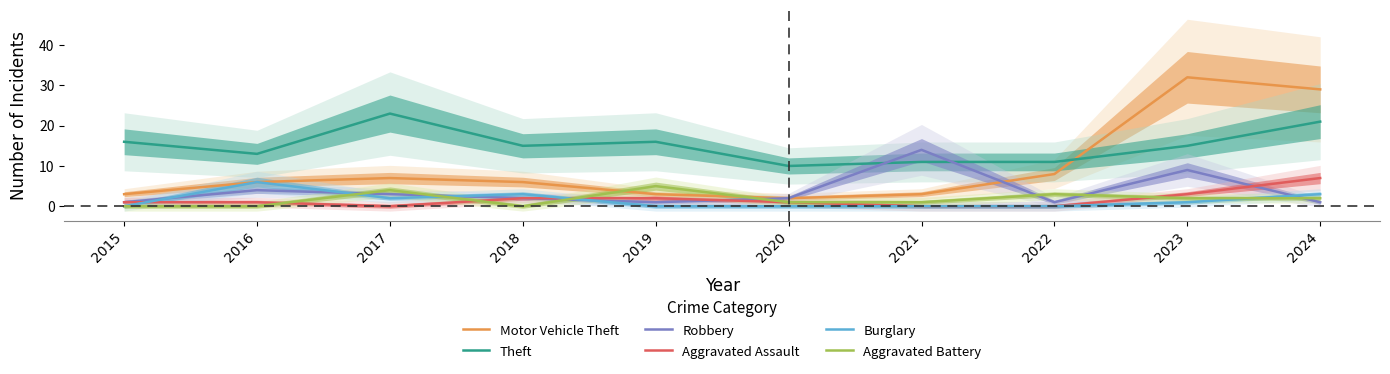

What is the difference between the highest and lowest values at 2019?

16